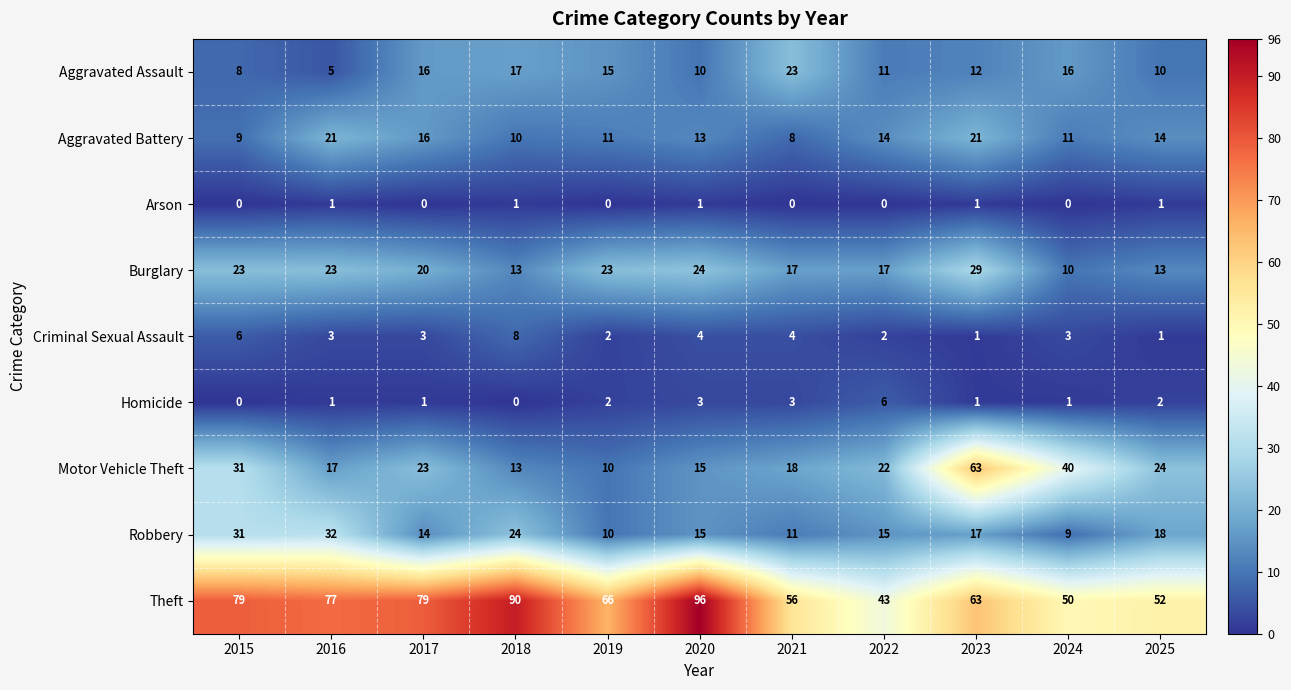

Rank the series by their maximum value, from lowest to highest.

Arson, Homicide, Criminal Sexual Assault, Aggravated Battery, Aggravated Assault, Burglary, Robbery, Motor Vehicle Theft, Theft